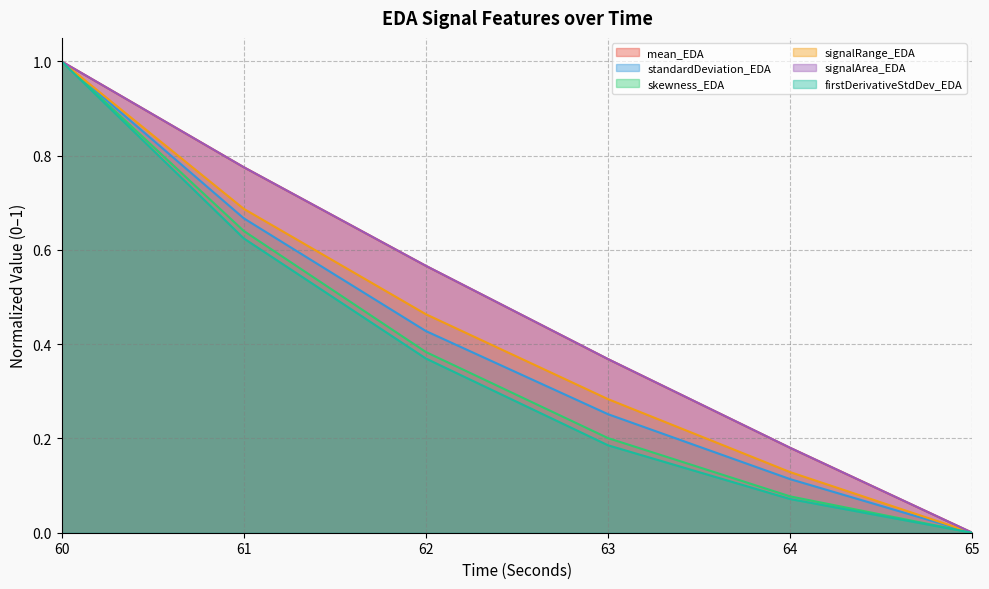

Does the chart display data point markers on the line(s)?

No